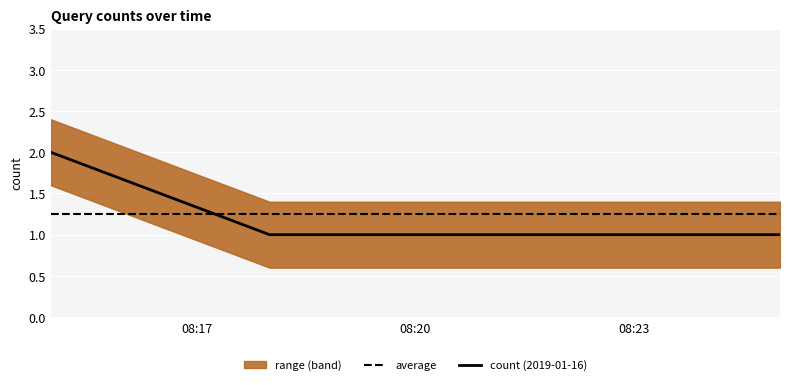

True or false: average and count (2019-01-16) intersect in this chart.

True